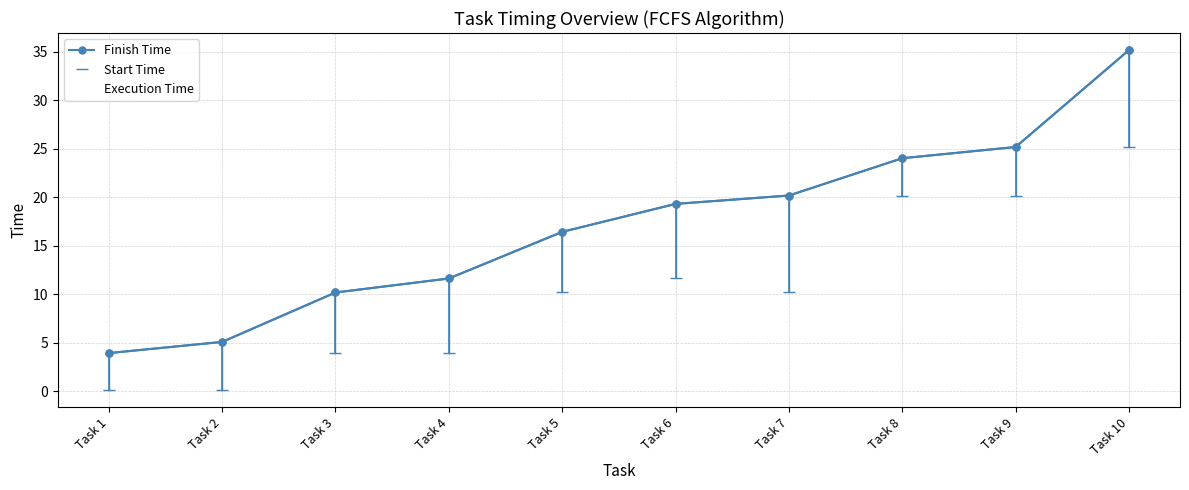

The Start Time series shows 20.2 at Task 8. True or false?

True